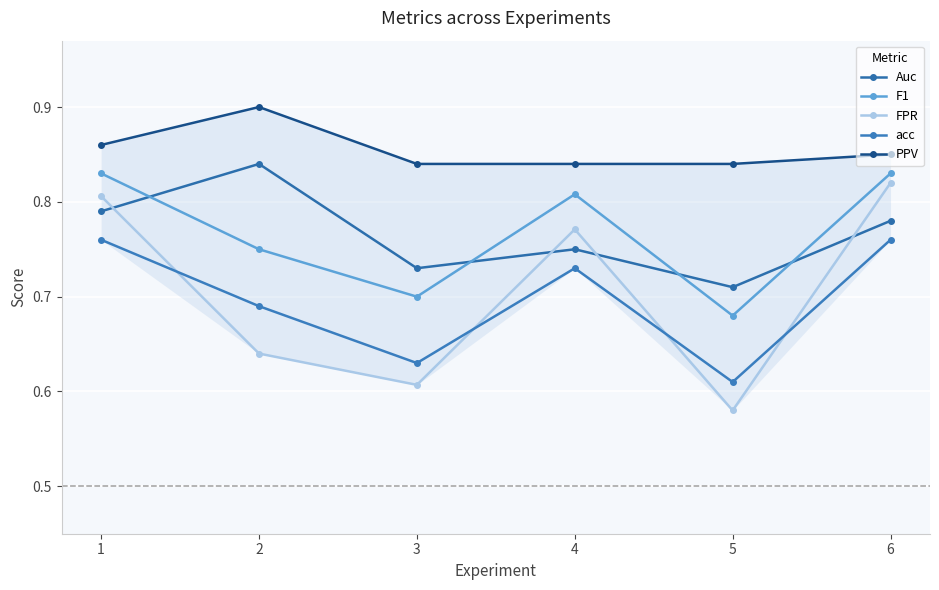

How many lines are shown in the chart?

5